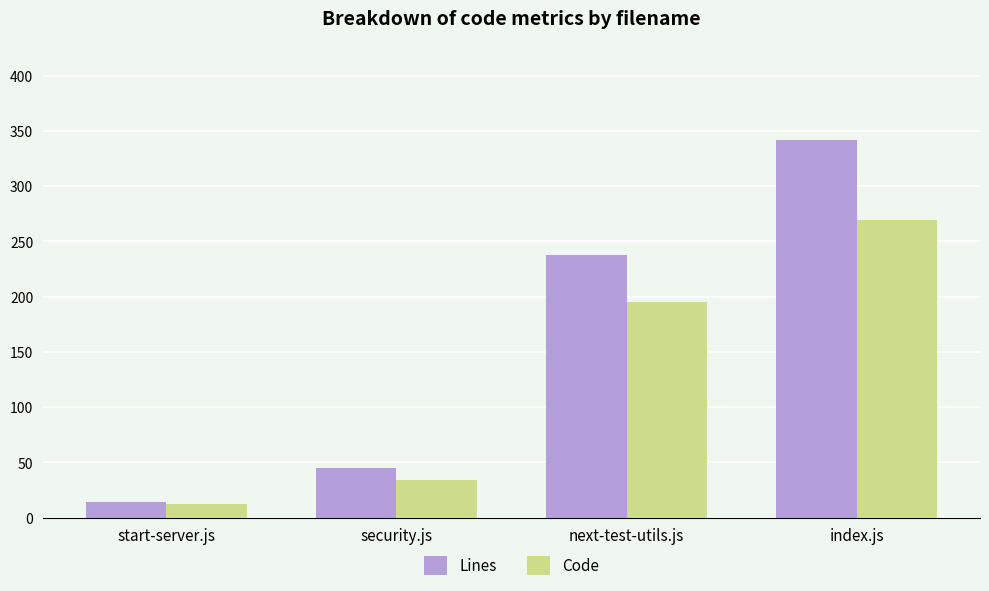

What is the average value of the Code series?

128